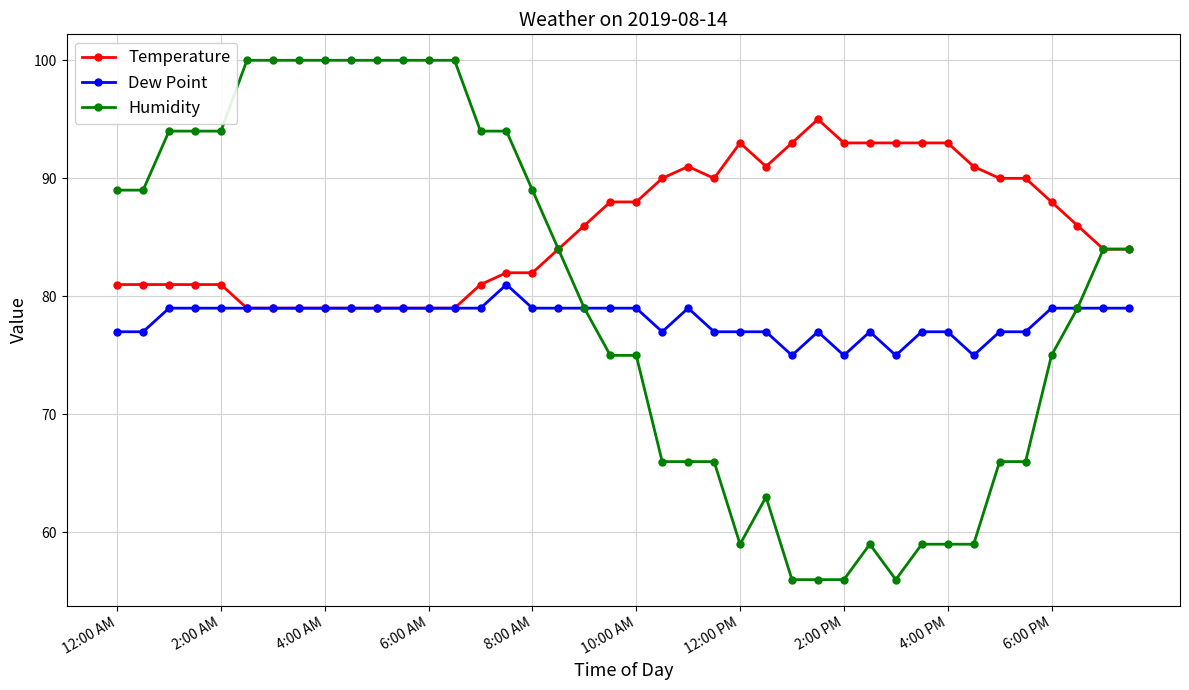

True or false: Dew Point has more than 2 points higher than both neighbors.

True